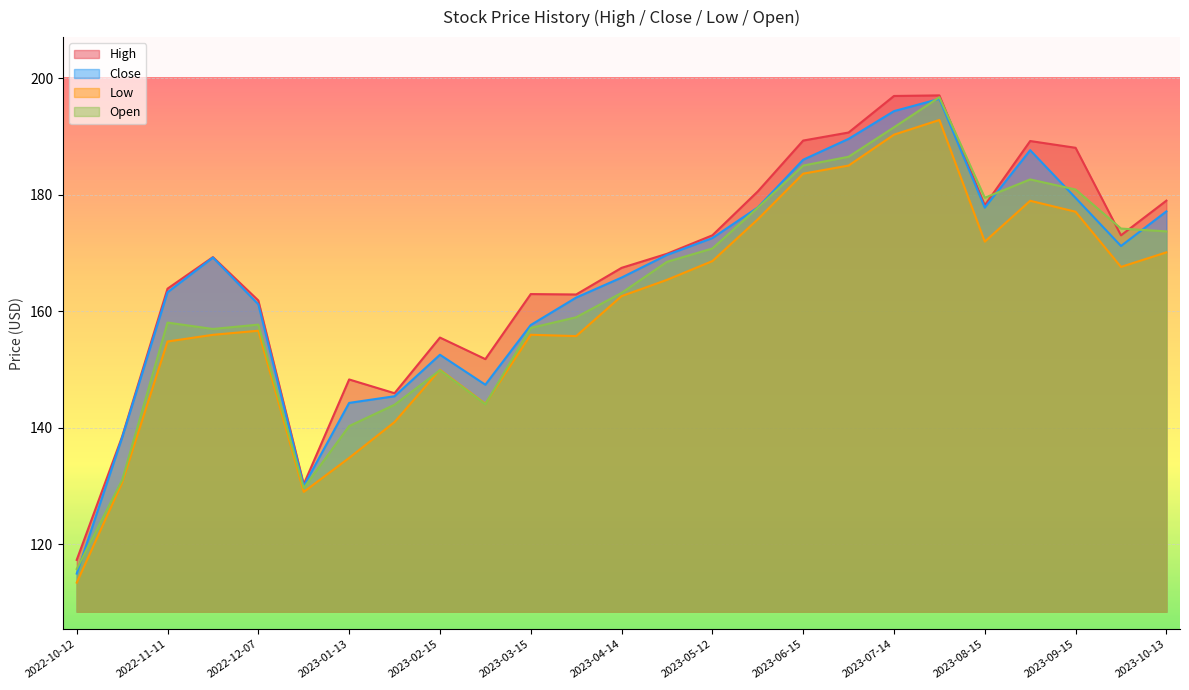

Which category has the highest value across all series?

2023-07-31